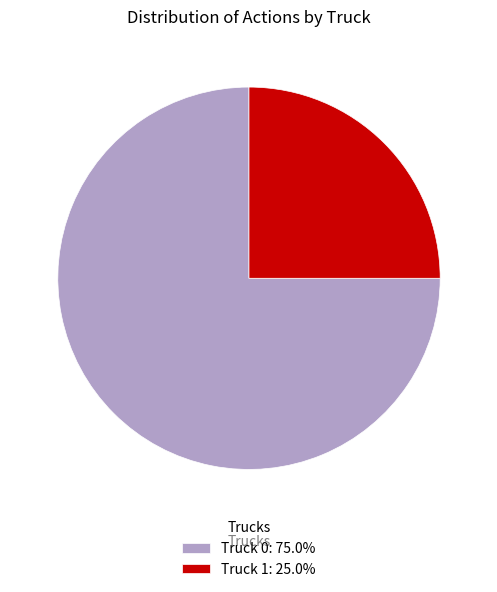

Combined, do Truck 1: 25.0% and Truck 0: 75.0% account for over 50%?

Yes